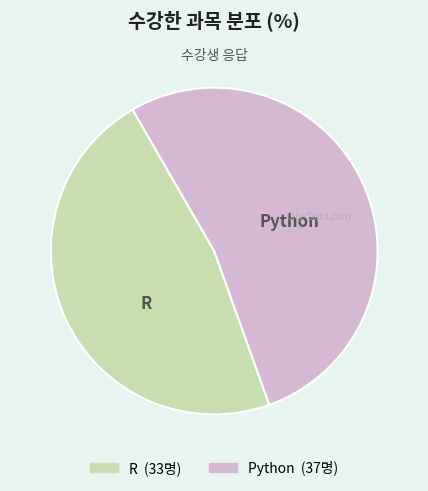

Which category has the biggest portion of the pie?

Python